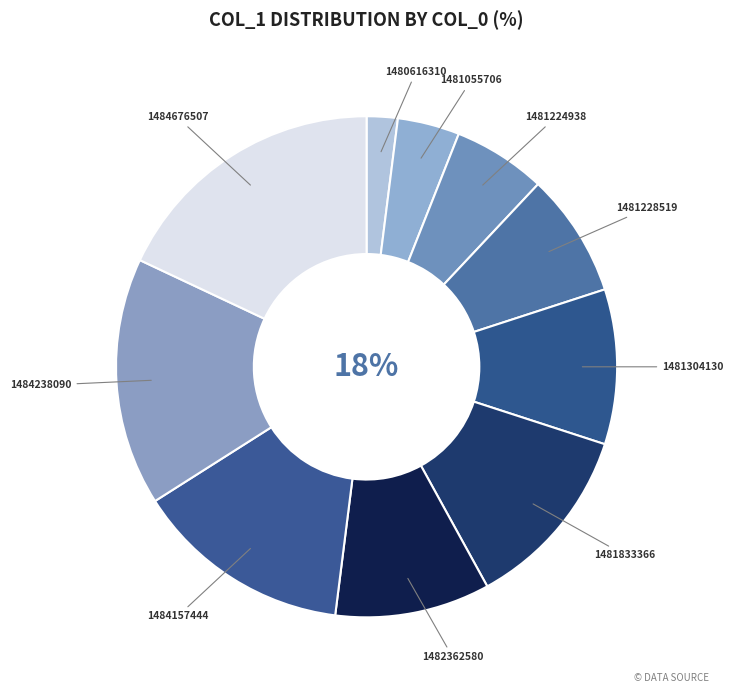

Which slice is the largest?

1484676507